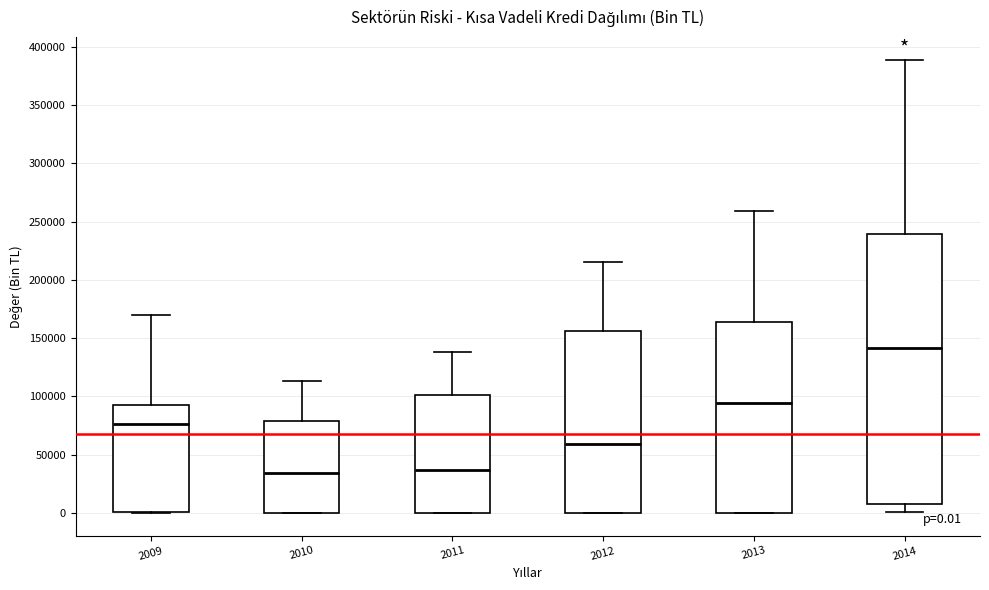

Which box is the tallest, from its lower edge to its upper edge?

2014